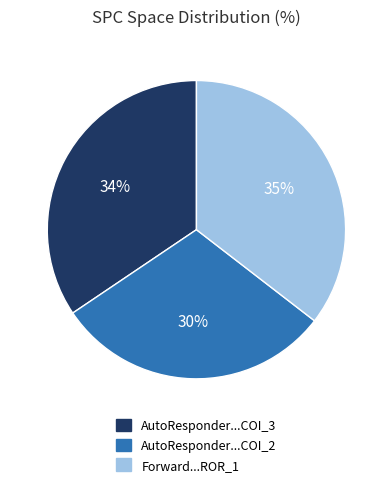

Is there a majority slice in this chart?

No